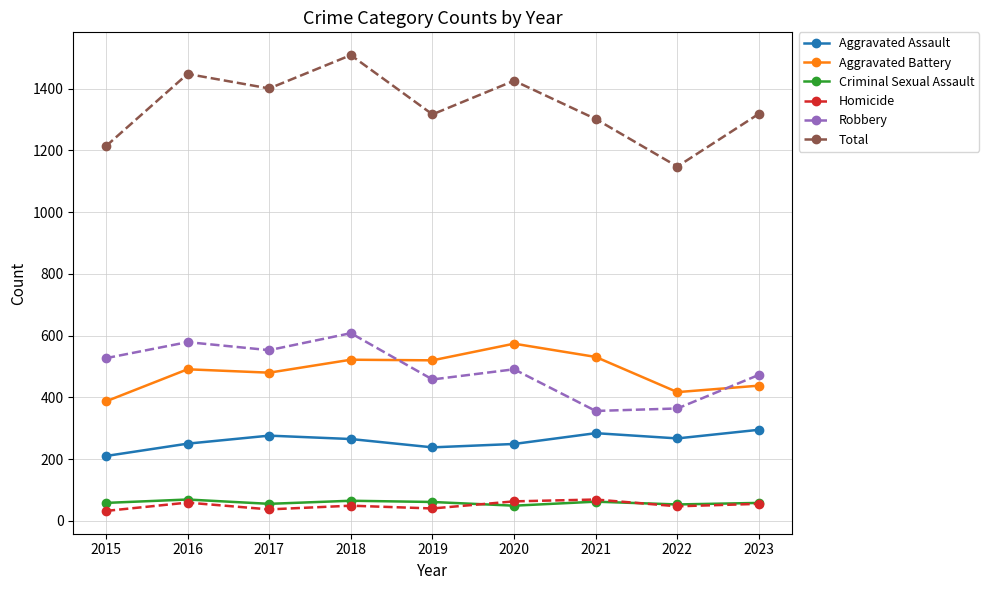

At which label does Homicide first exceed 49?

2016